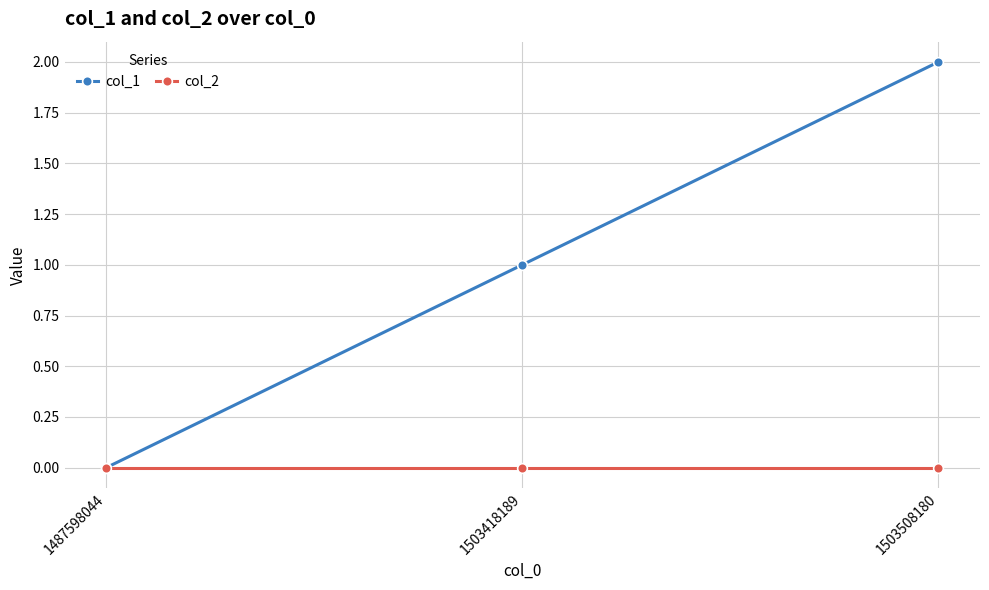

Between 1487598044 and 1503508180, which series saw the biggest shift?

col_1